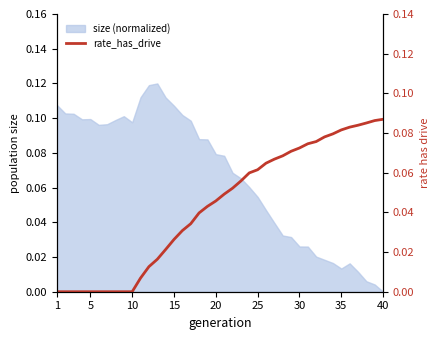

What is the sum of all values?

1.7